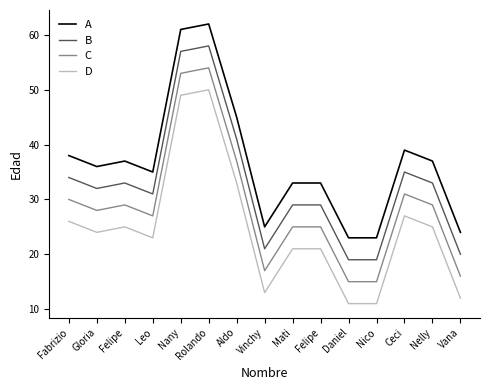

Is this an area chart (filled region under the line)?

No